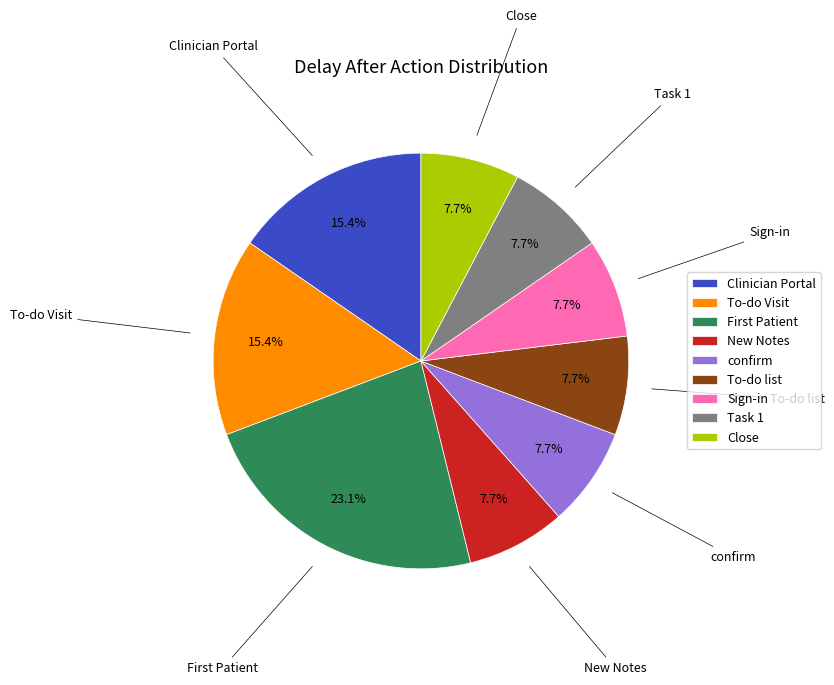

To the nearest percent, what is the difference between the Sign-in and To-do Visit slice percentages?

8%